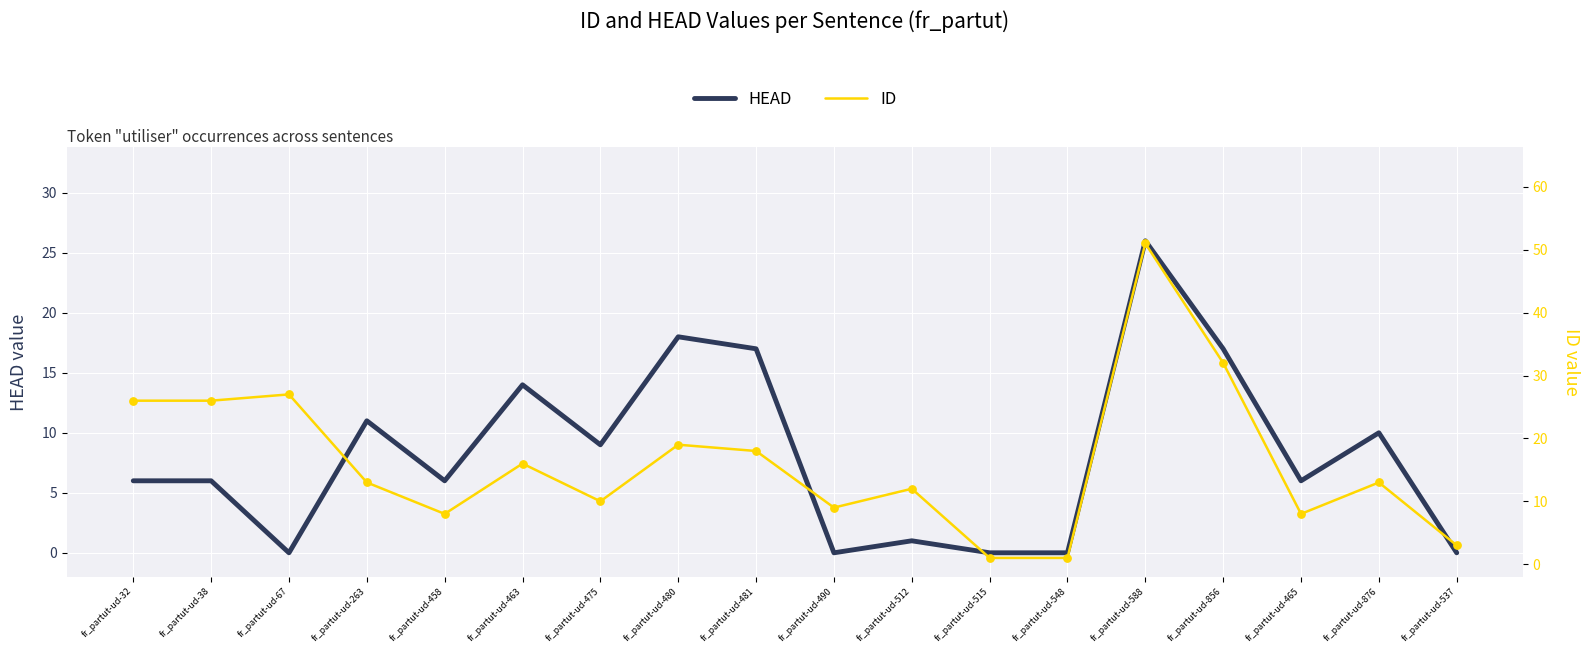

Which series reaches the minimum Y coordinate?

HEAD